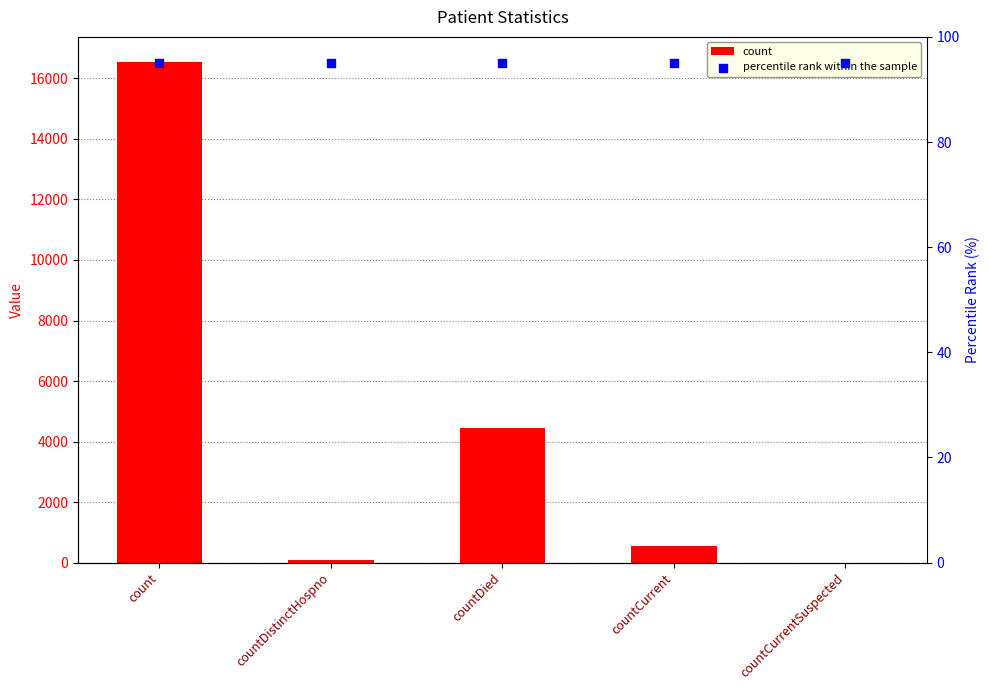

What is the total value across all series at countDied?

4554